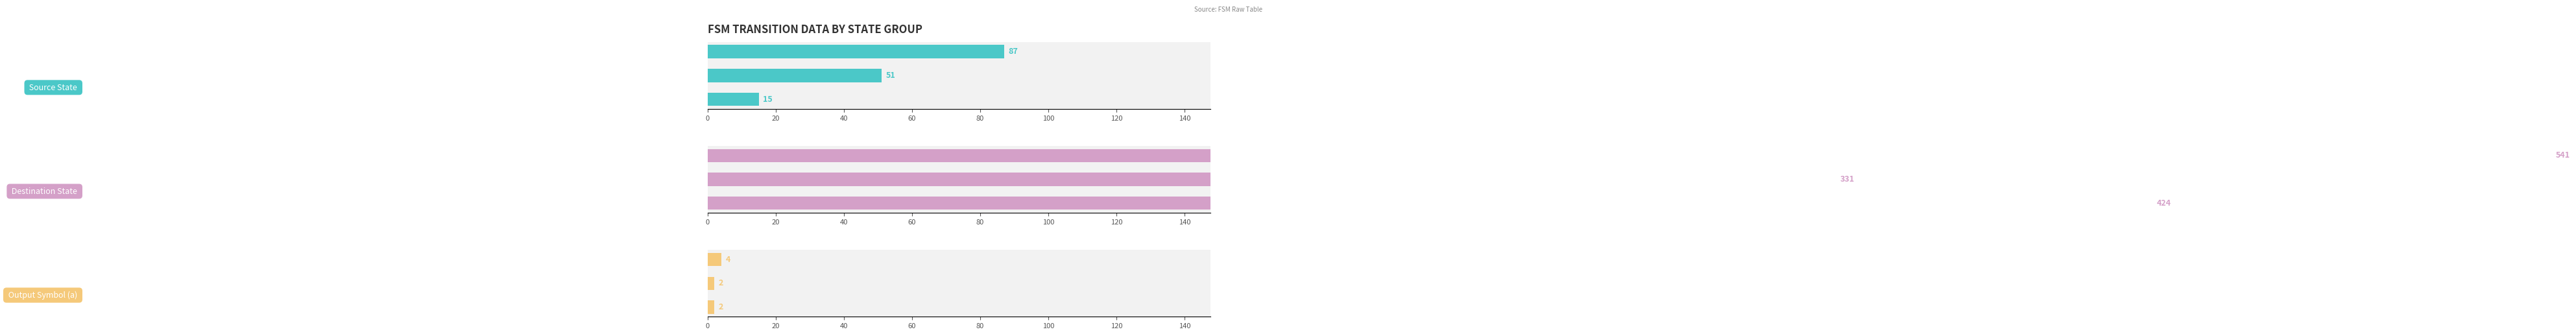

True or false: Source State has a value of 138 at 40.

False